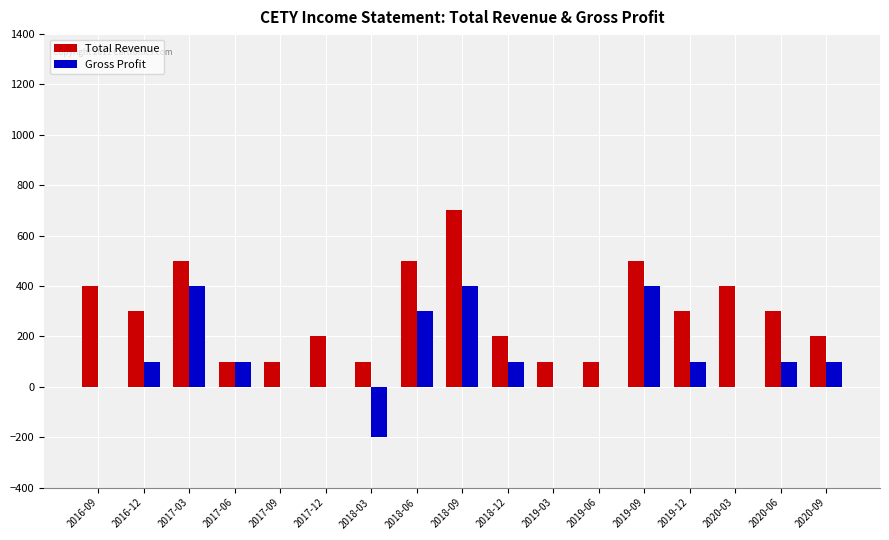

Is the value of Gross Profit at 2019-12 greater than the value of Total Revenue at 2018-12?

No